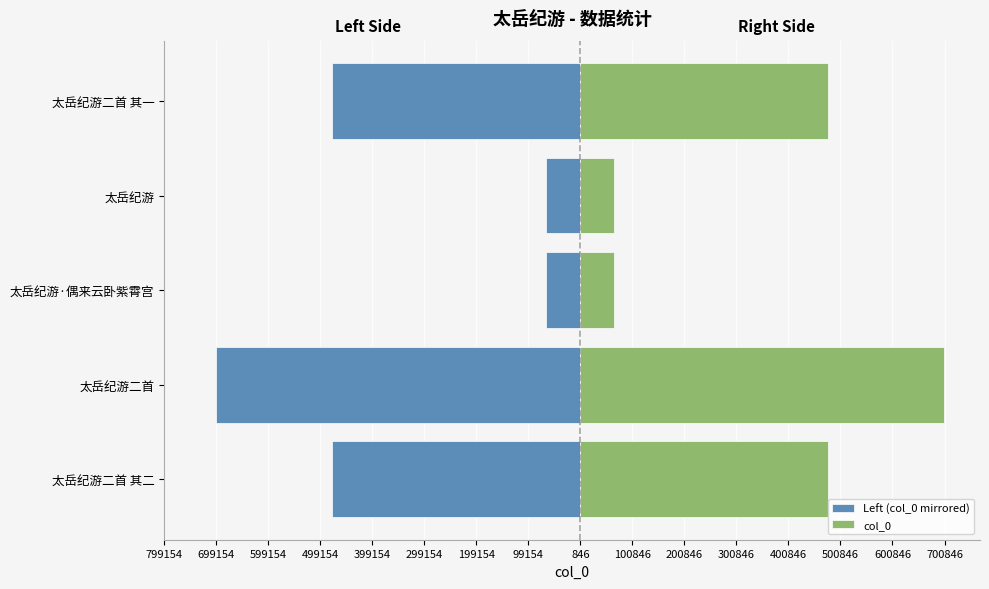

At how many categories does at least one series exceed 648933?

1